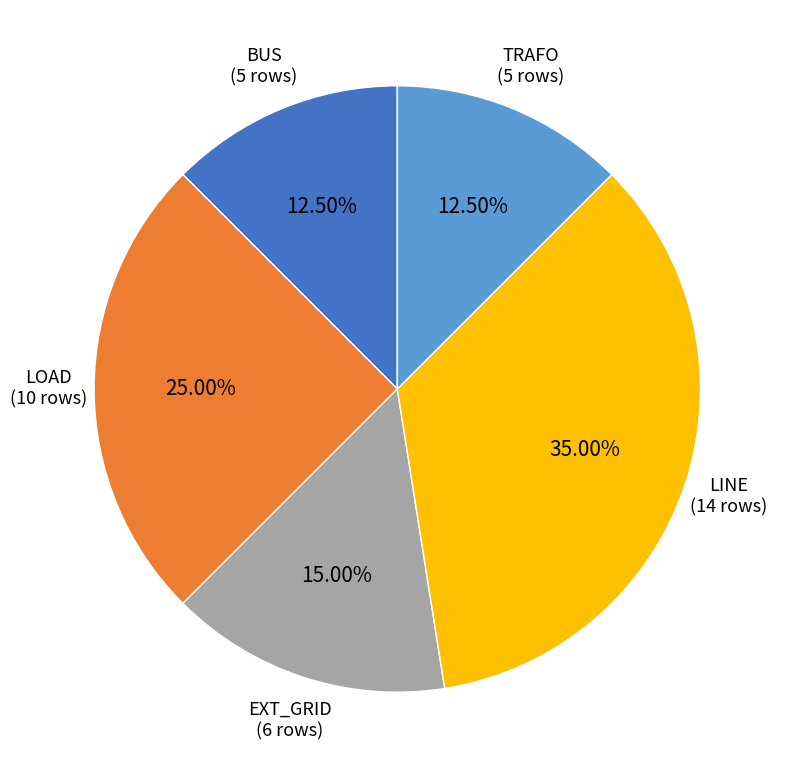

How many segments does this pie chart have?

5